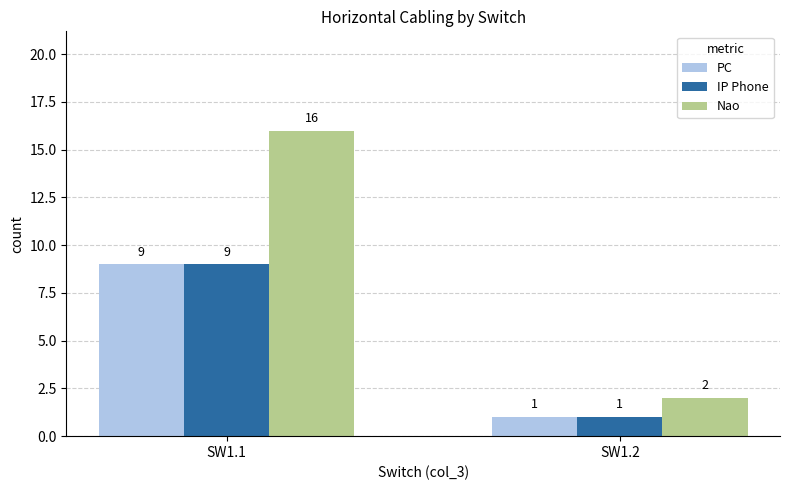

What is the total value across all series at SW1.1?

34